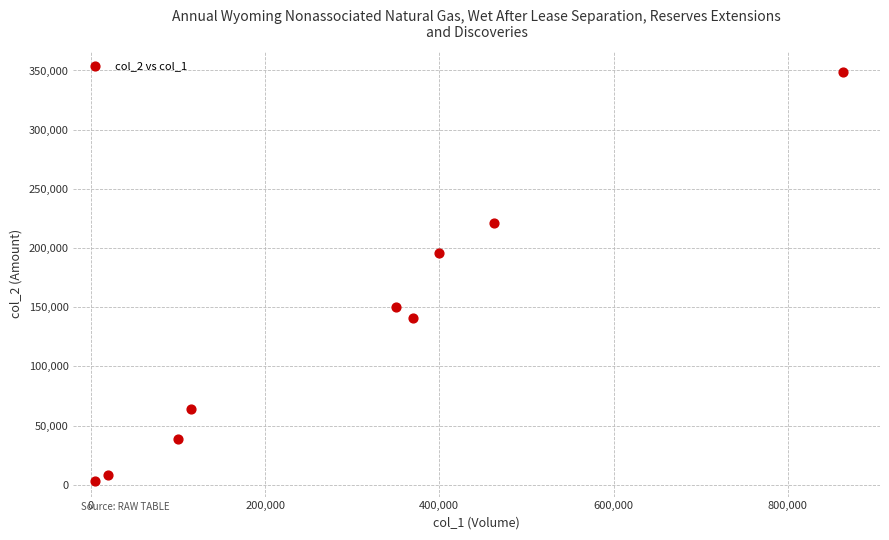

What Y value in the scatter plot is closest to 176100?

196000